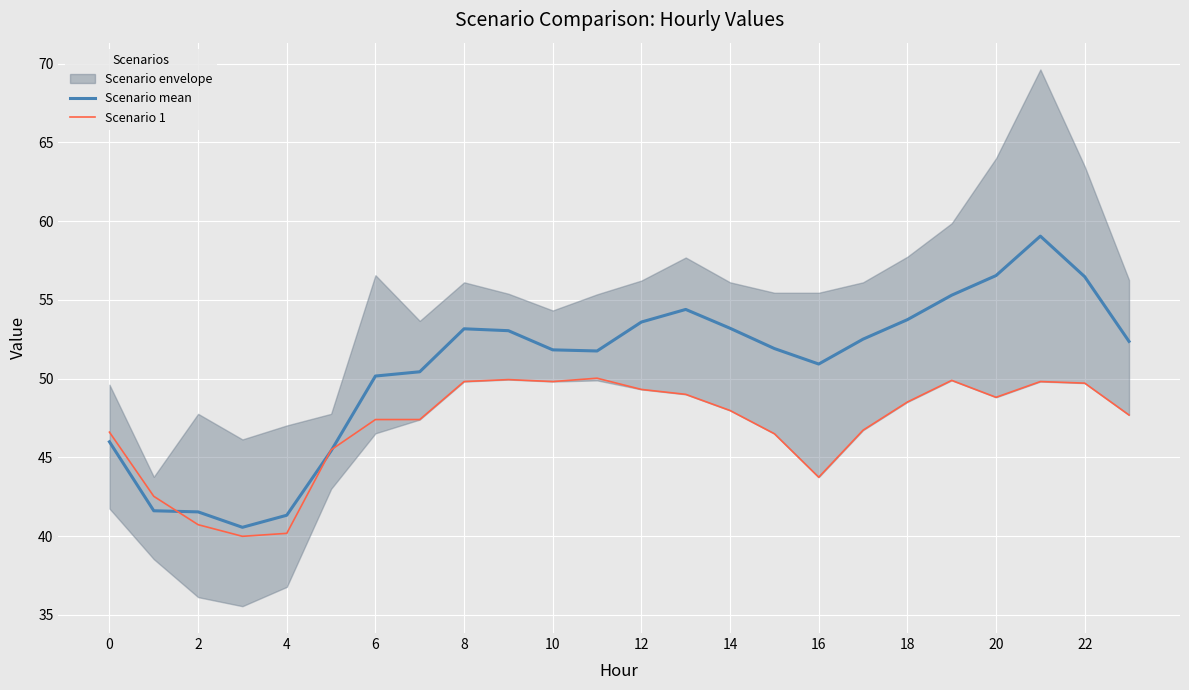

Which category has the highest value across all series?

21